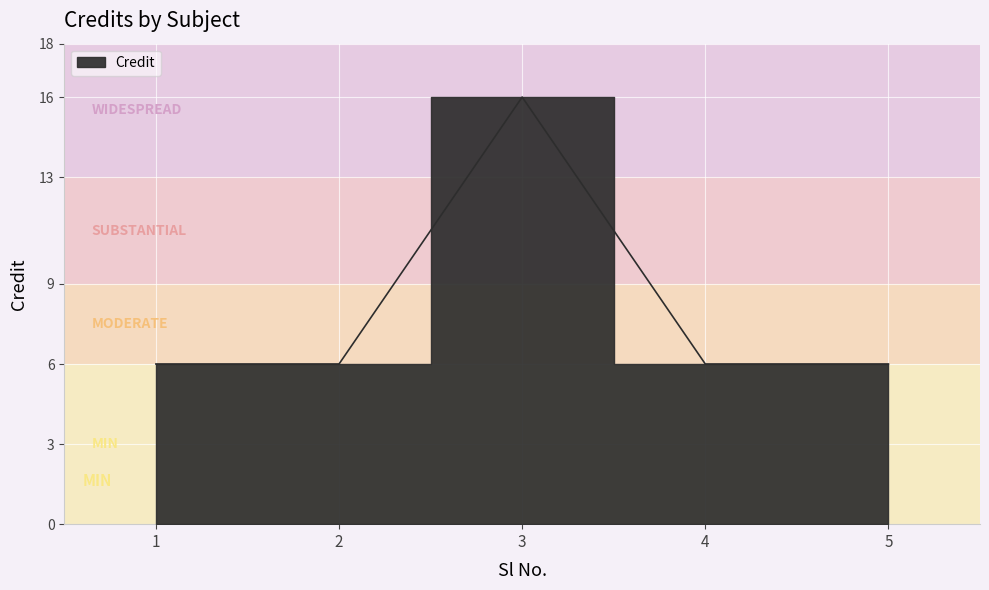

True or false: the data shows 8 at 1.

False